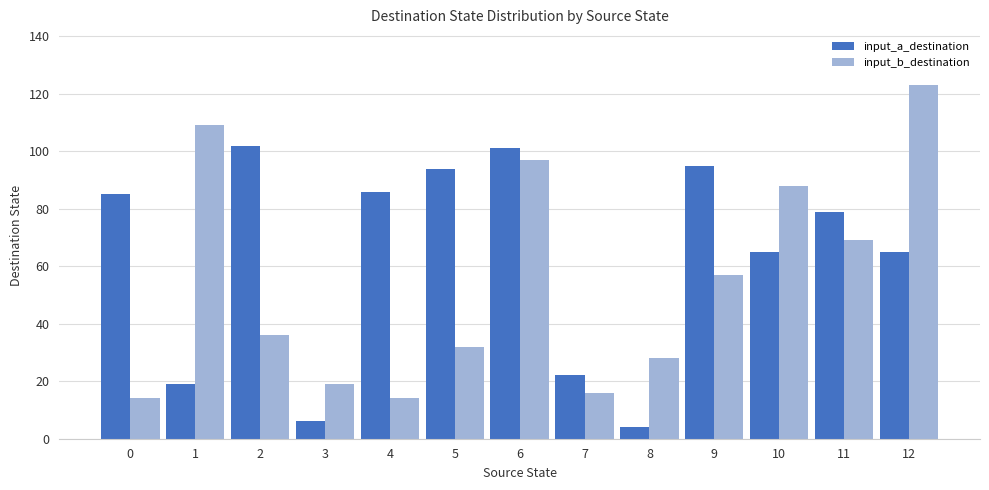

What is the spread (max minus min) of values at 5?

62